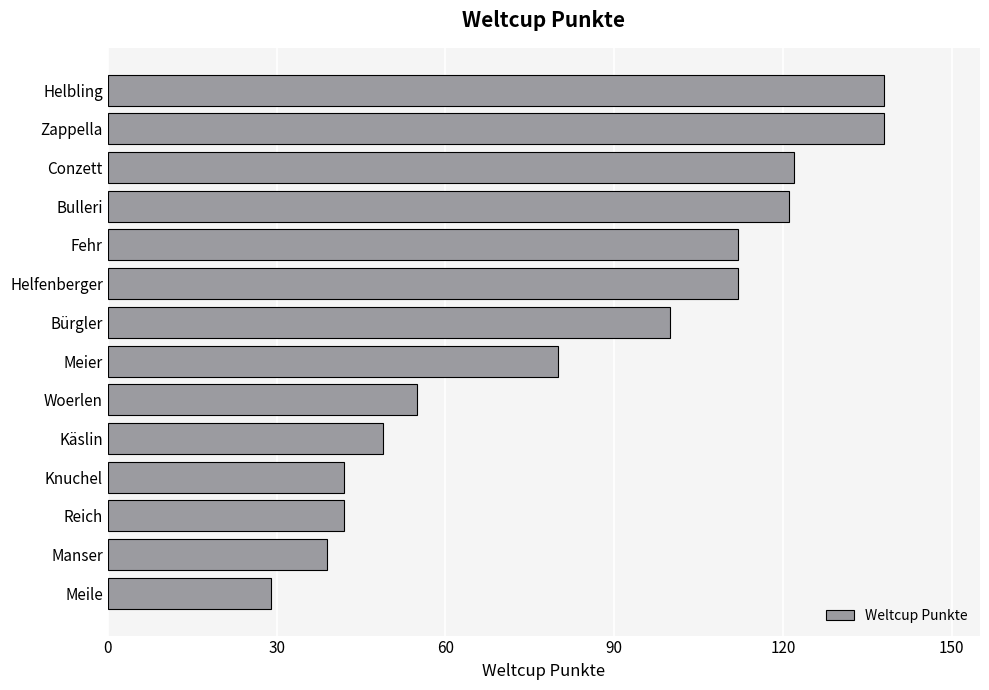

What is the difference between the second highest and minimum values?

109